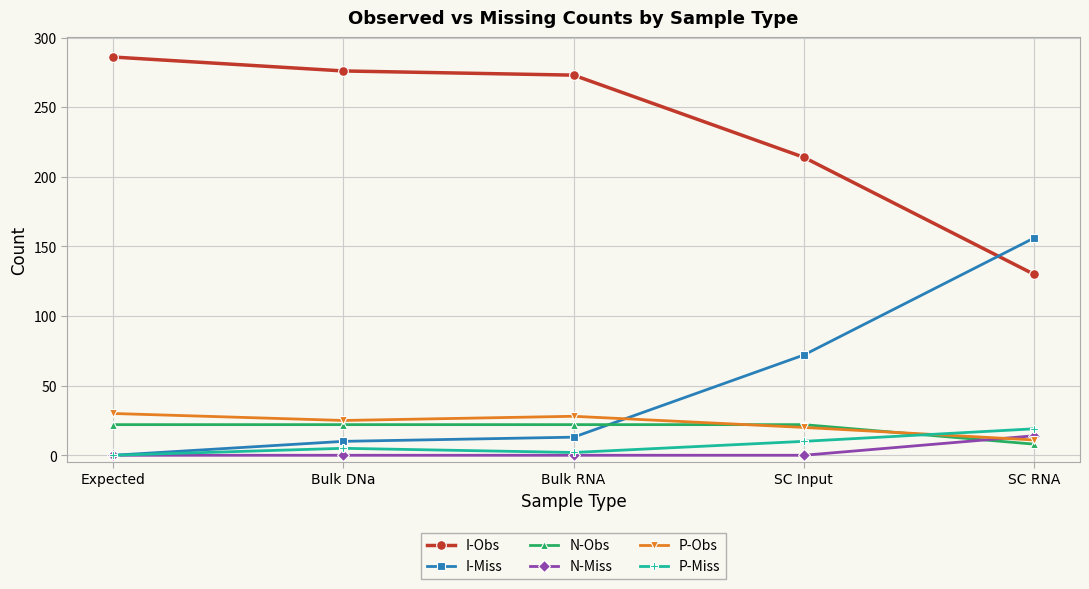

What is the sum of the P-Miss values at SC Input and SC RNA?

29